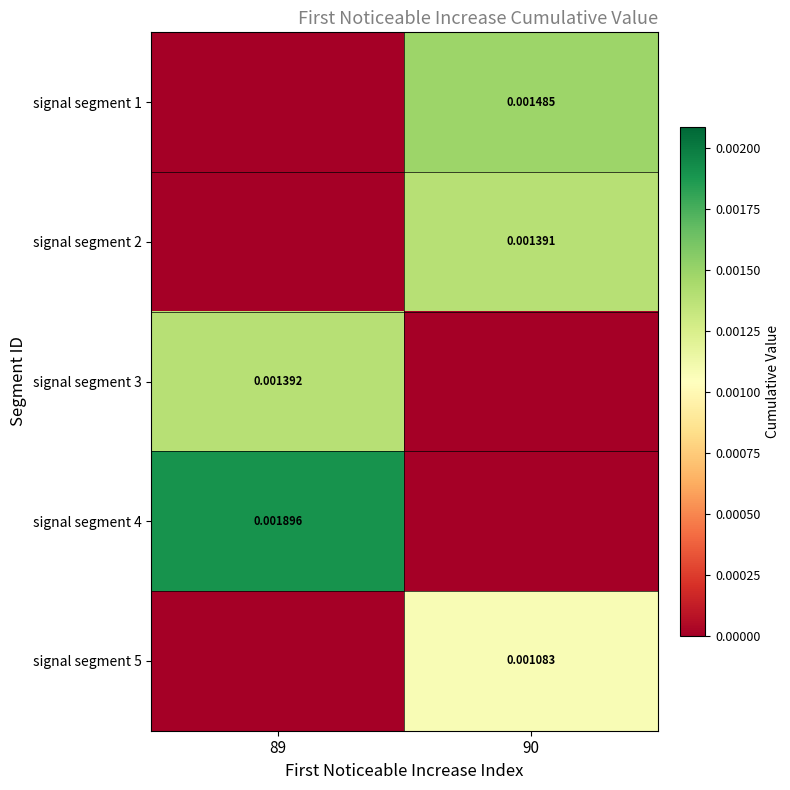

True or false: signal segment 1 has a value of 0.0 at 90.

True